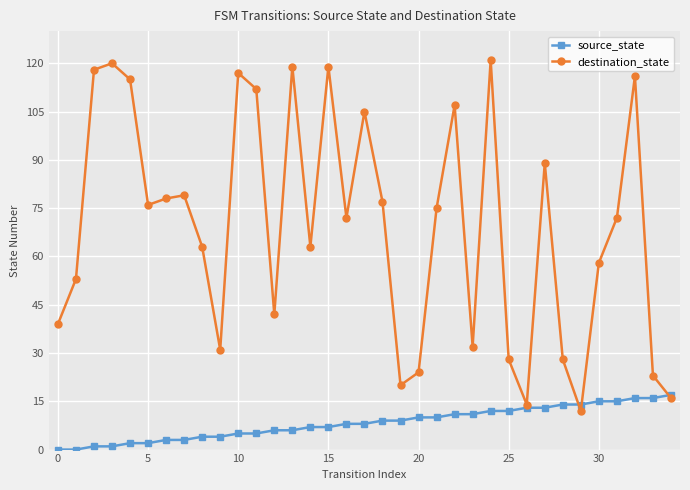

At how many categories does at least one series exceed 35?

25